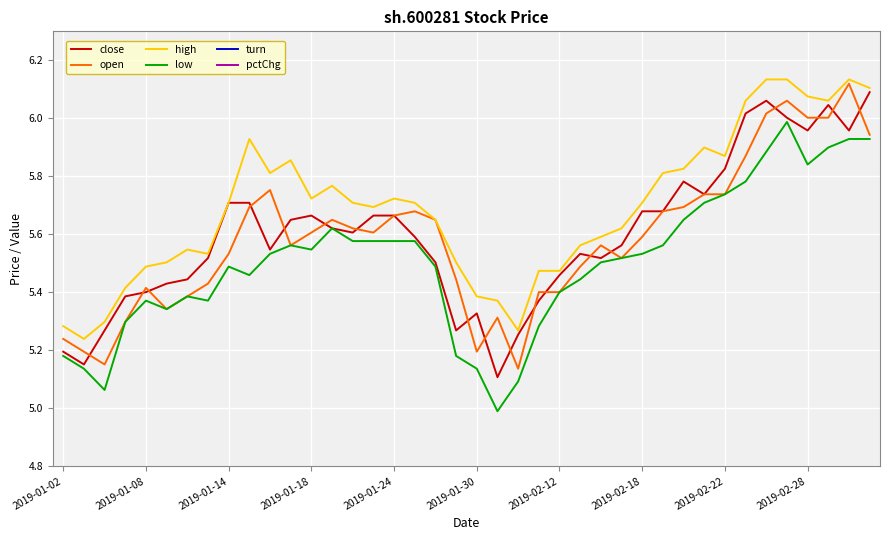

At which category is the sum across all series the highest?

33